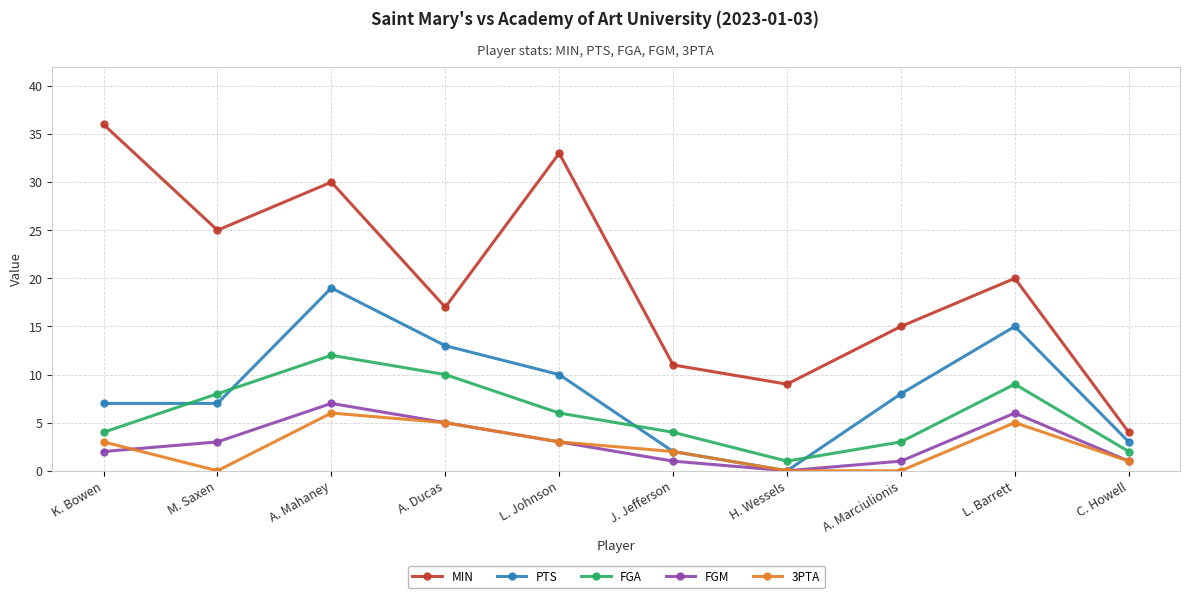

What is the highest value of the FGA series?

12